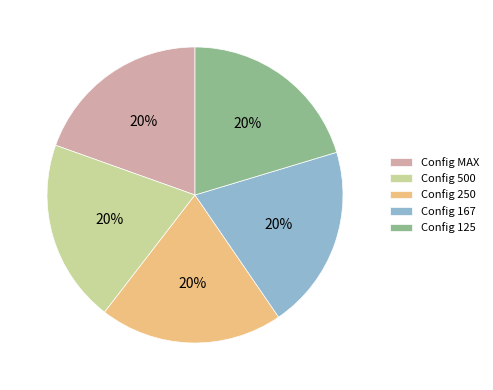

What percentage is the Config 167 slice, to the nearest percent?

20%